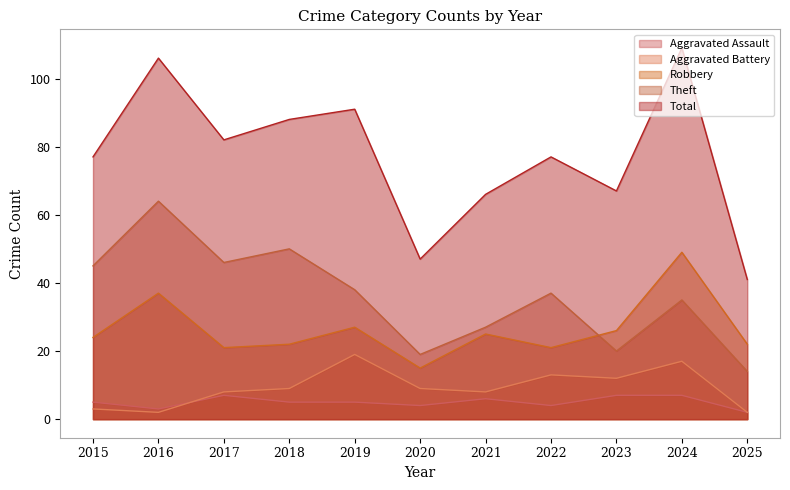

What is the value of the Aggravated Assault point at the 1st from the left?

5